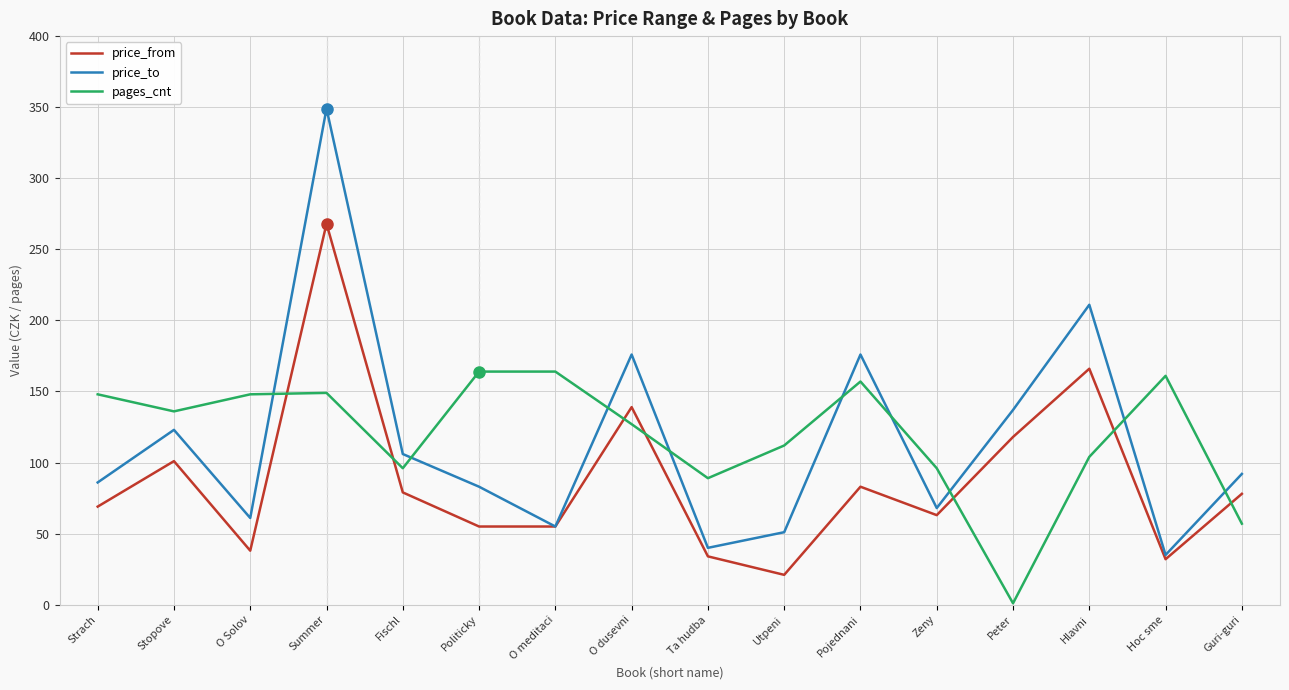

What position from the left is Summer?

4